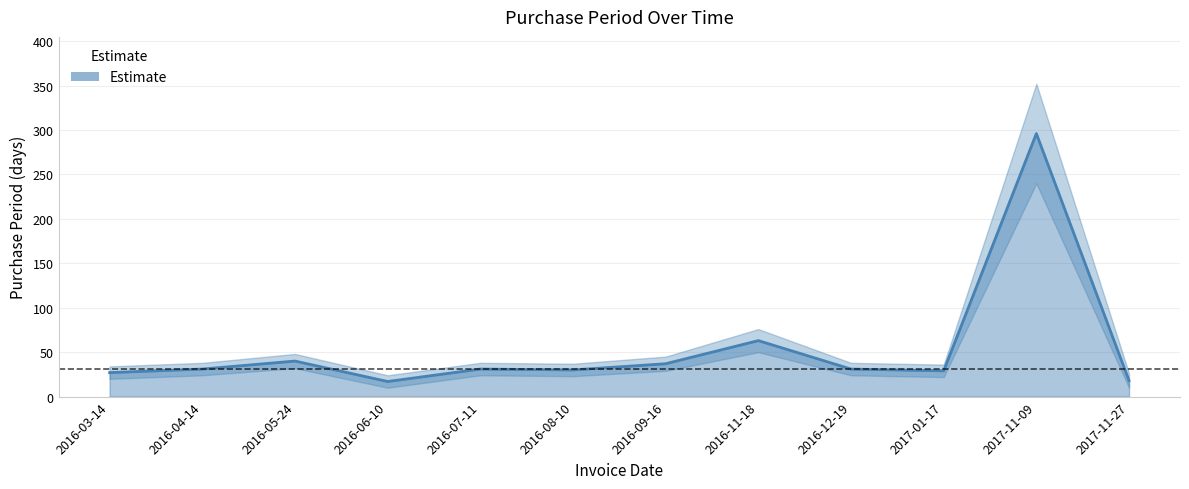

Reading right to left, transcribe all the data shown in this chart.

2017-11-27=18	2017-11-09=296	2017-01-17=29	2016-12-19=31	2016-11-18=63	2016-09-16=37	2016-08-10=30	2016-07-11=31	2016-06-10=17	2016-05-24=40	2016-04-14=31	2016-03-14=27